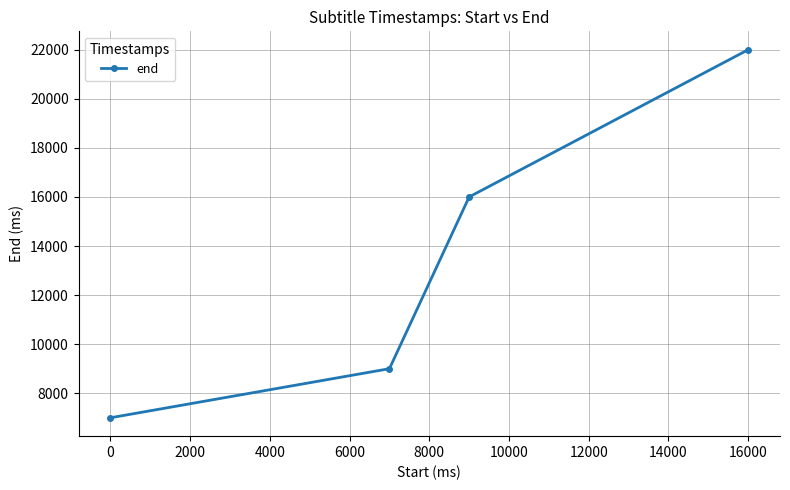

True or false: there are more than 2 points higher than both neighbors.

False